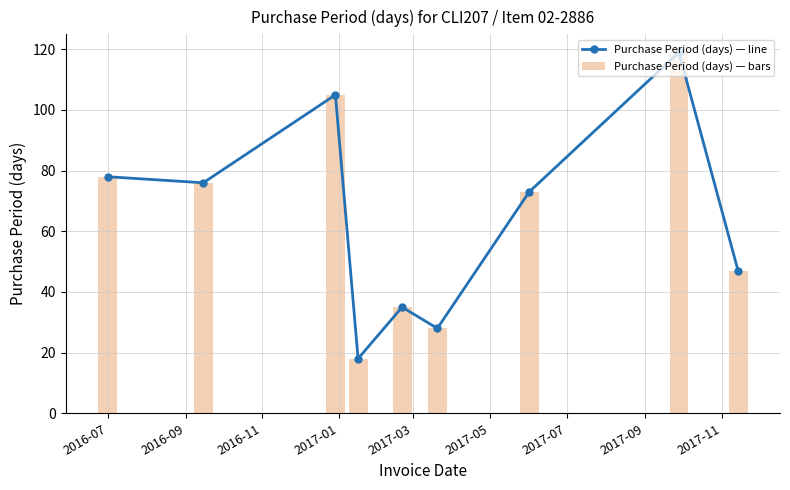

What is the difference between the maximum and minimum values in the Purchase Period (days) — bars series?

101